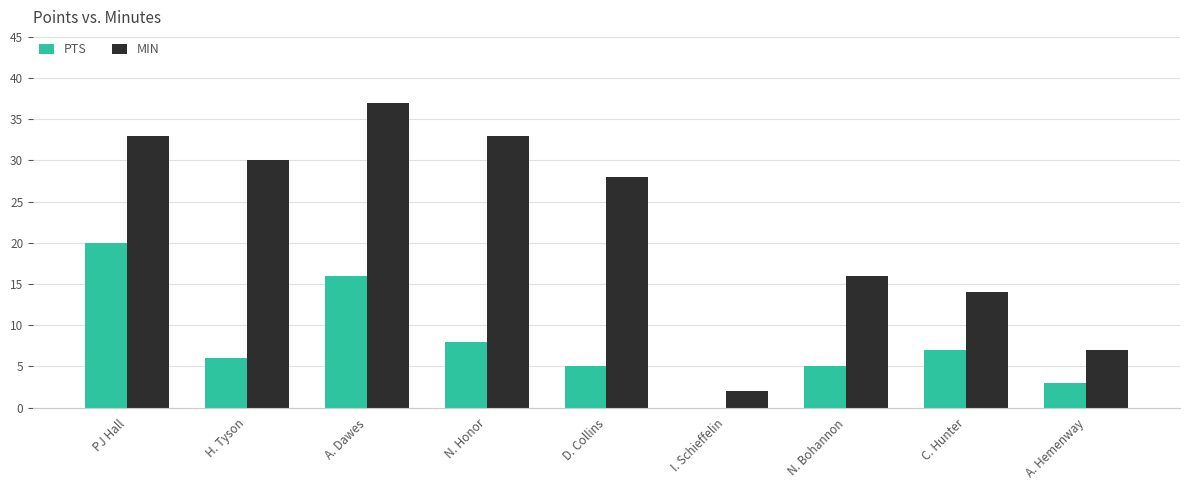

How many categories are shown in the chart?

9